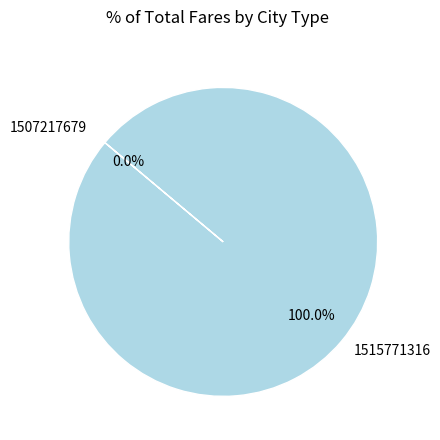

To the nearest percent, what is the difference between the 1507217679 and 1515771316 slice percentages?

100%